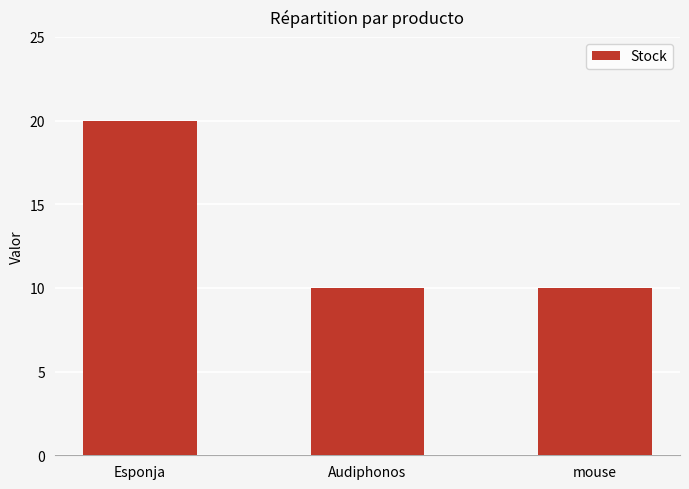

Are the bars grouped side by side (vs. stacked)?

No